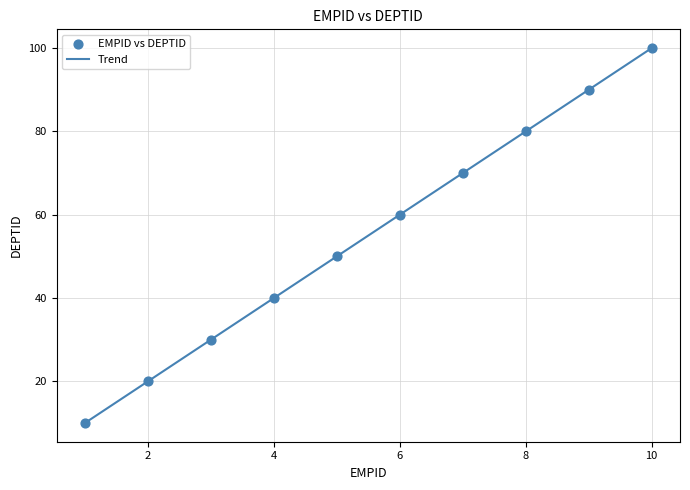

What is the maximum value shown in the chart?

100.0